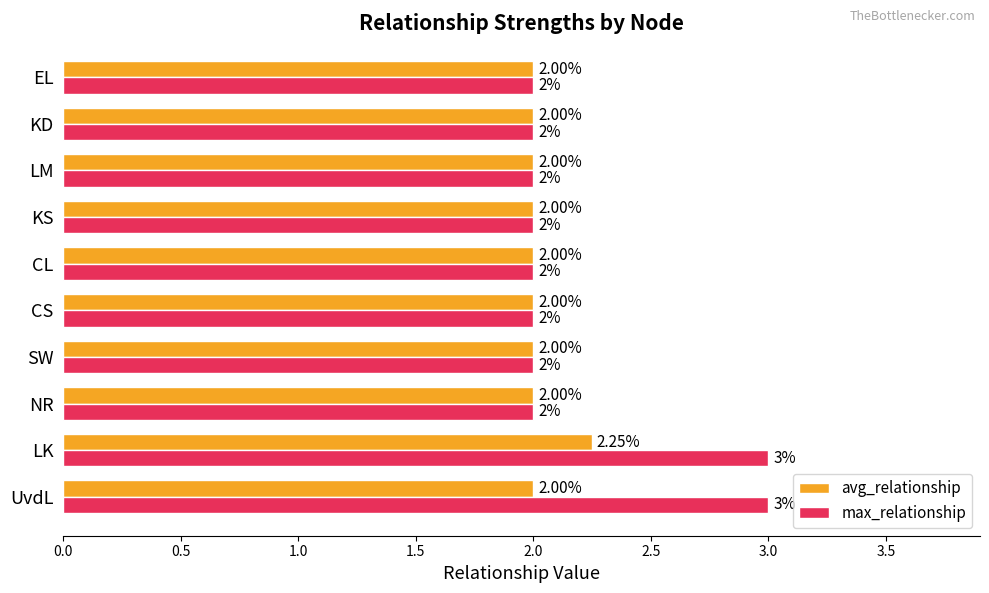

Rank the series by their average value, from highest to lowest.

max_relationship, avg_relationship